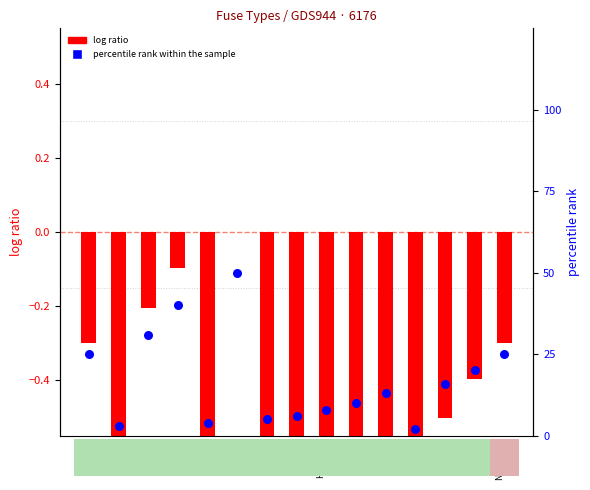

Which series has the largest Y range (max minus min)?

percentile rank within the sample